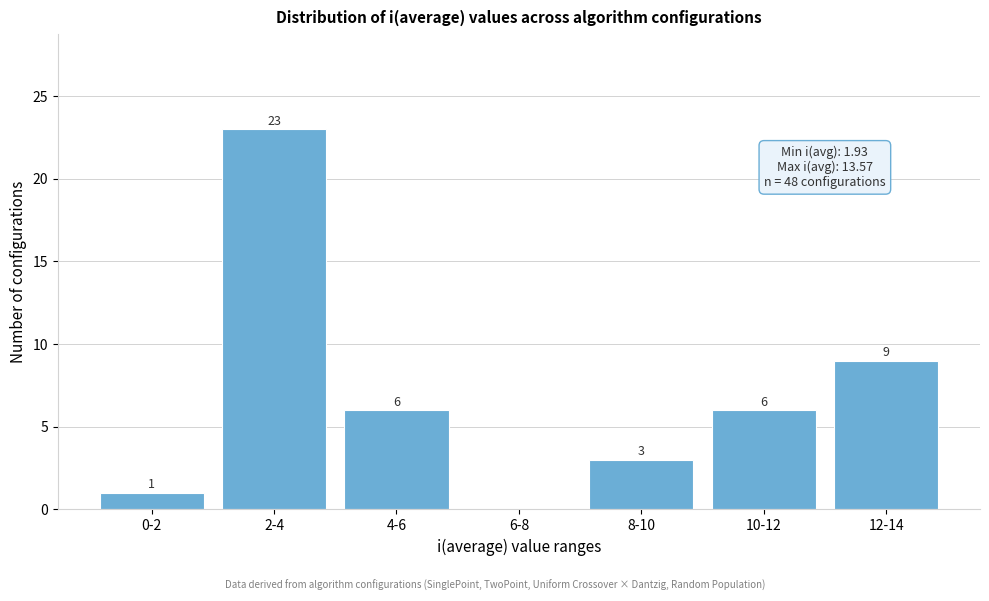

Reading right to left, extract all data points from this chart.

12-14=9	10-12=6	8-10=3	6-8=0	4-6=6	2-4=23	0-2=1